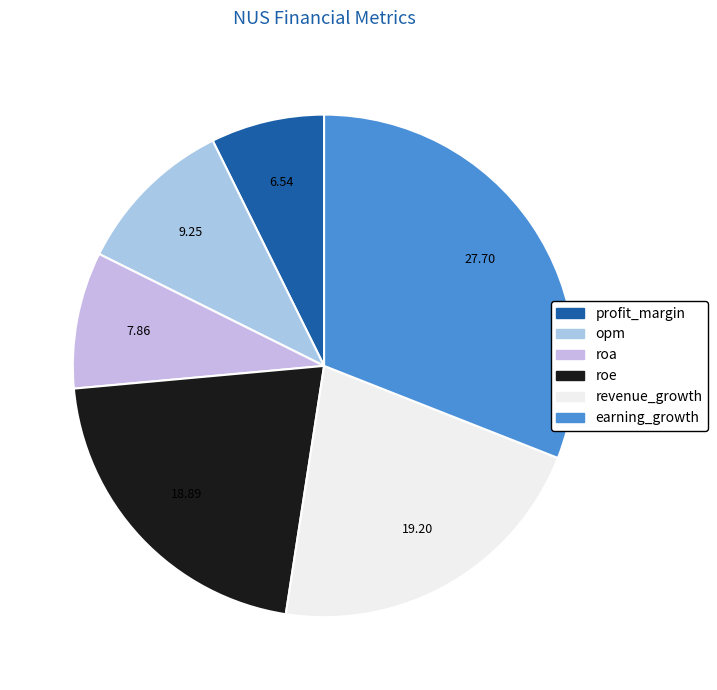

What percentage is the roe slice, to the nearest percent?

21%